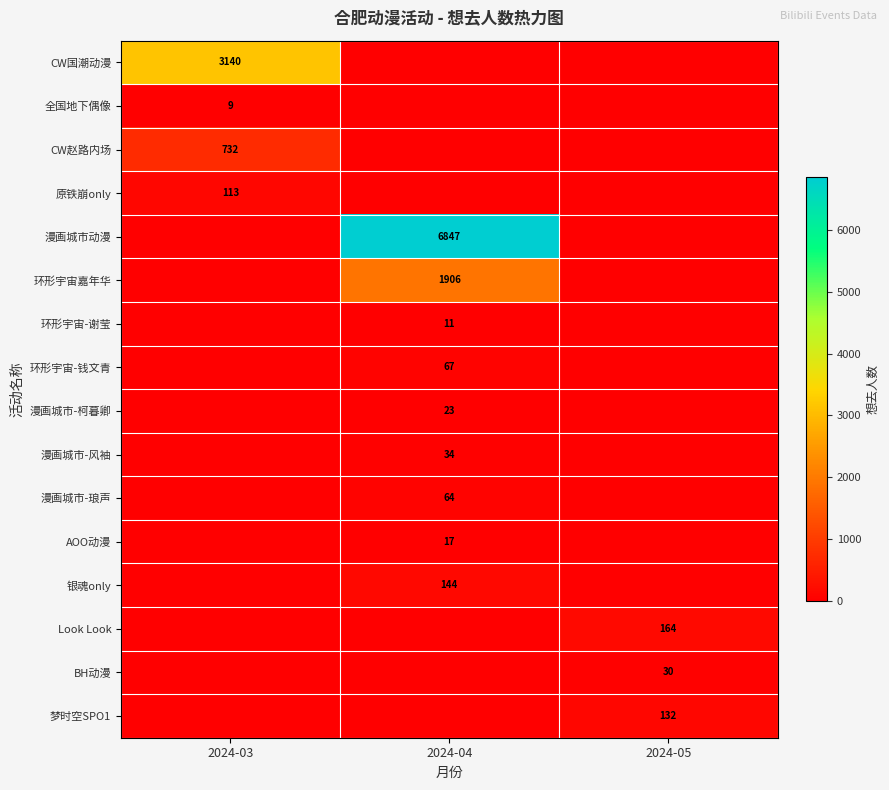

Is it true that 漫画城市-风袖 equals 34 at 2024-04?

True